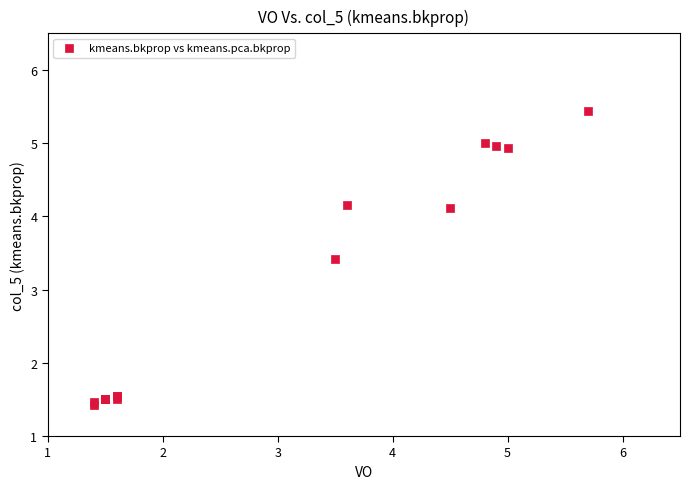

What Y value in the scatter plot is closest to 3?

3.4